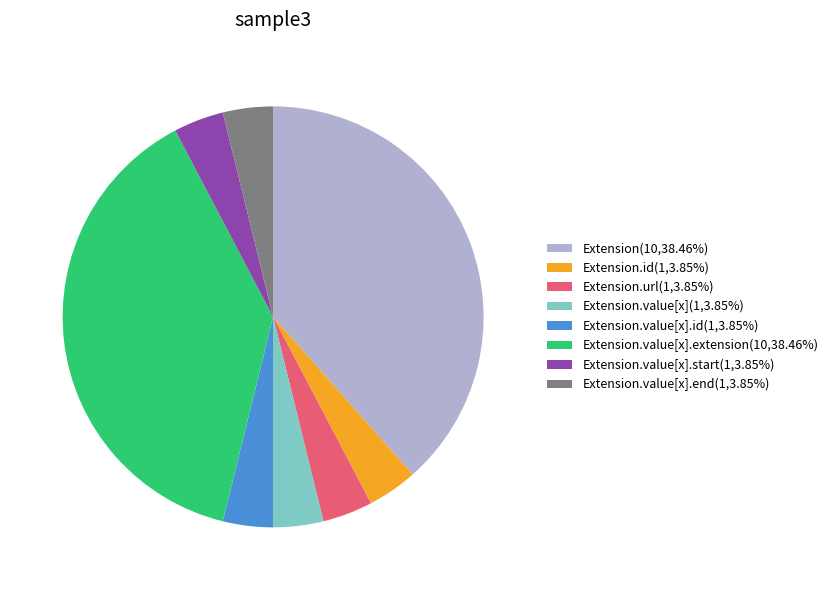

Do Extension.id(1,3.85%) and Extension.value[x].start(1,3.85%) together represent more than half of the pie?

No